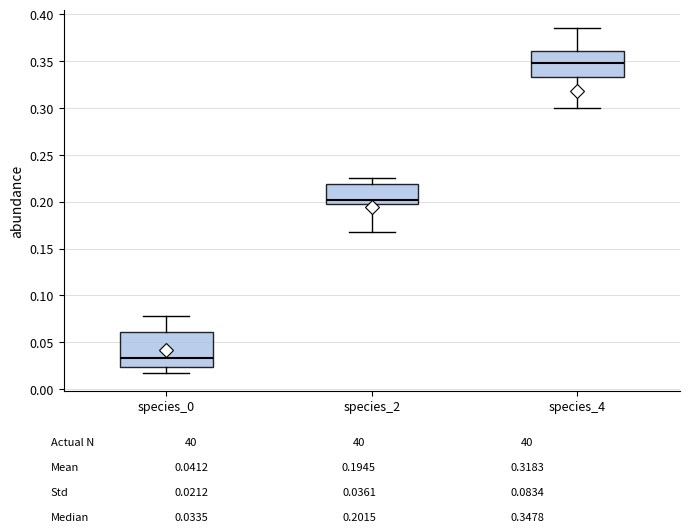

Reading left to right, transcribe this box plot: for each box, give where its median line is, the range the box spans, and where its two whiskers end, as read against the y-axis. The values are not printed on the chart, so give them approximately, as read against the axis.

species_0: median 0.035, box 0.025 to 0.060, whiskers 0.015 to 0.080
species_2: median 0.200, box 0.195 to 0.220, whiskers 0.165 to 0.225
species_4: median 0.350, box 0.335 to 0.360, whiskers 0.300 to 0.385